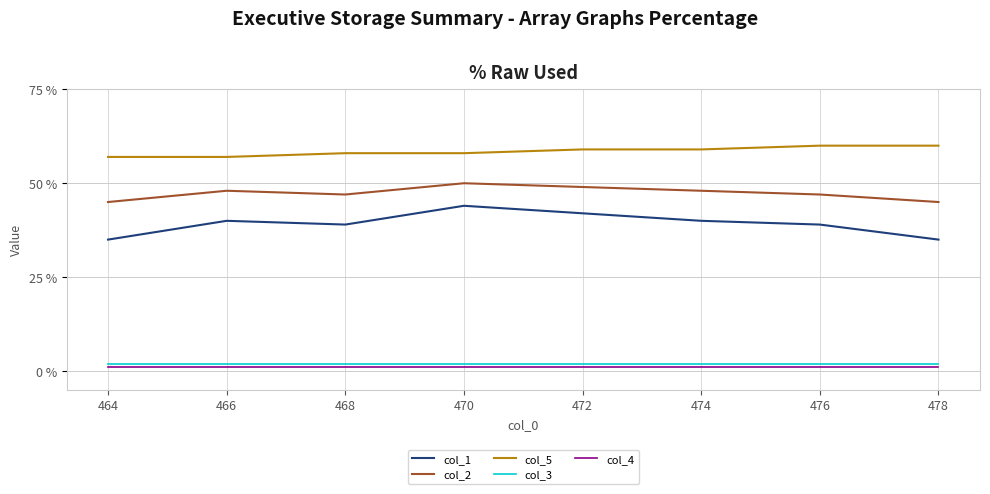

What is the sum of the col_5 values at 474 and 476?

119